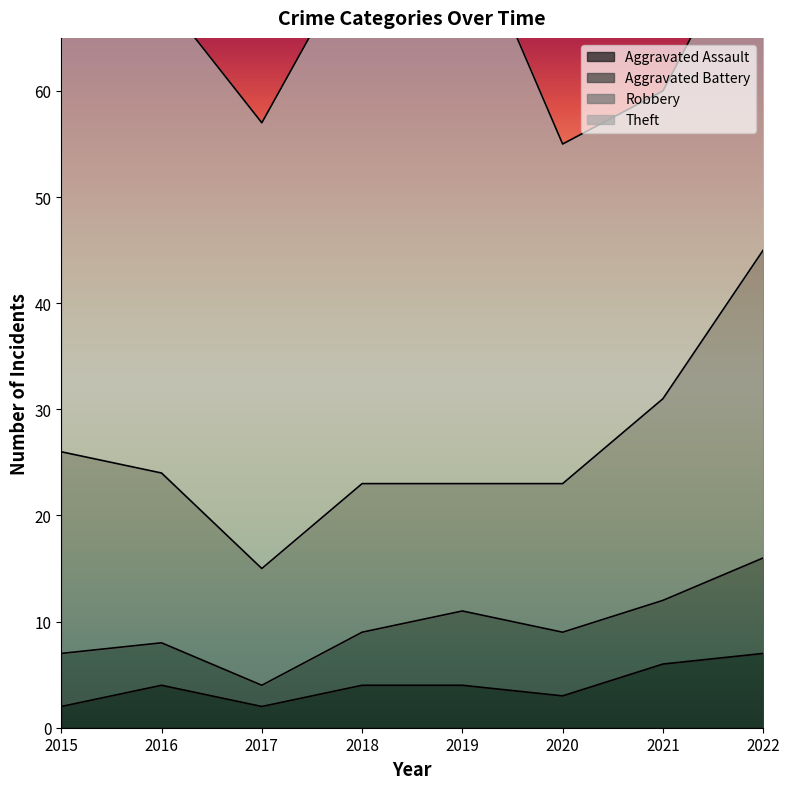

How many data points in Theft are above 45?

3